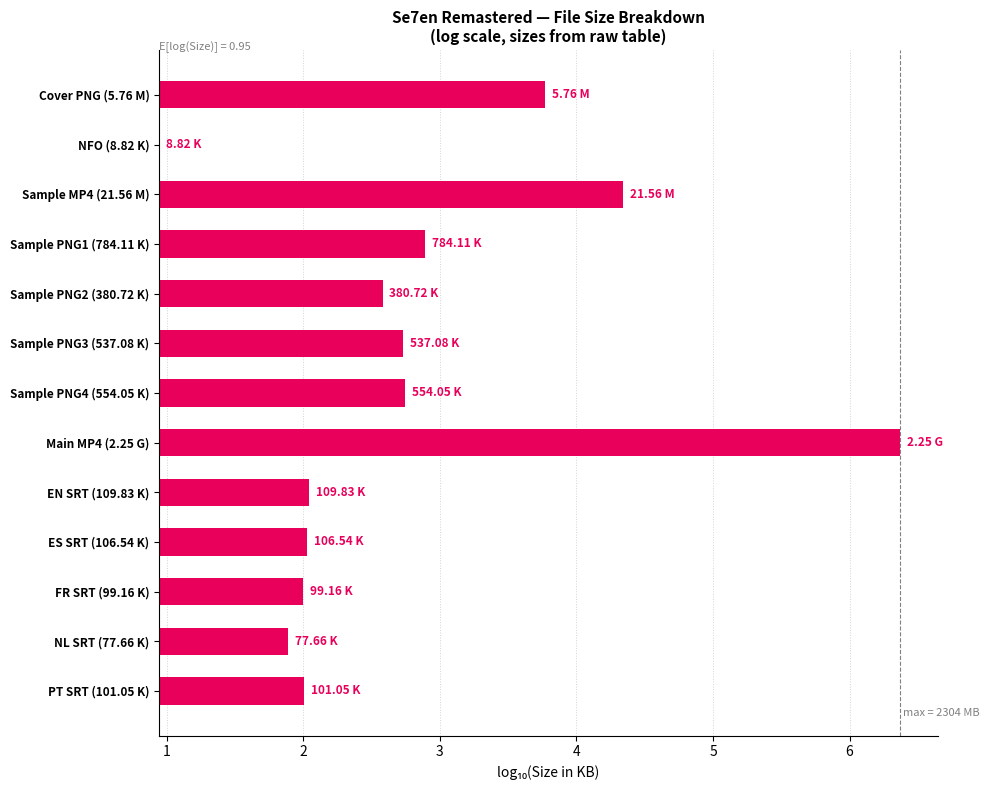

How many bars are there in total?

13